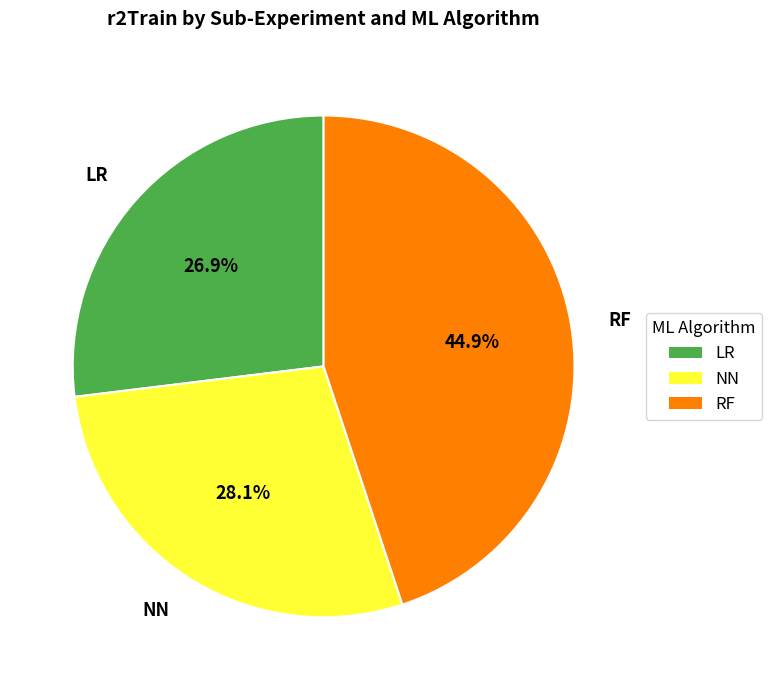

Which category has the biggest portion of the pie?

RF